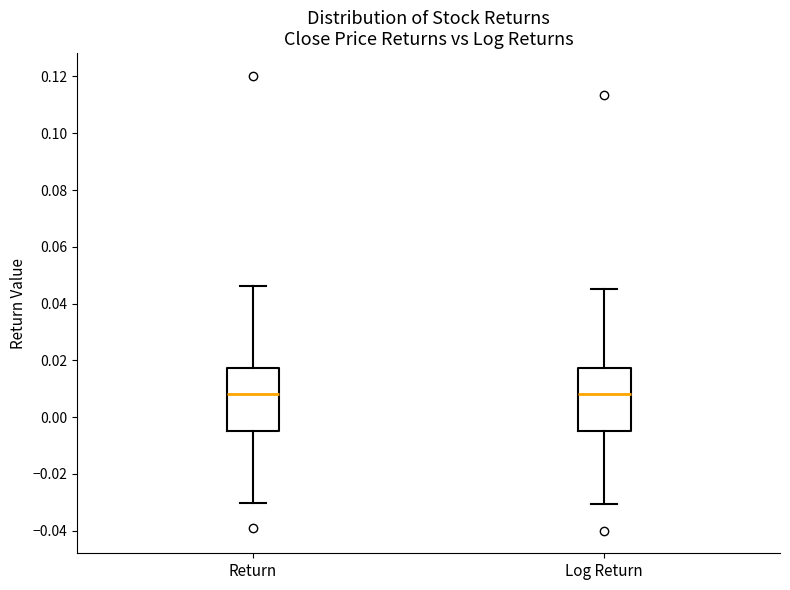

Where does the lower whisker of the box for Log Return end on the y-axis? The values are not printed on the chart, so give them approximately, as read against the axis.

-0.030